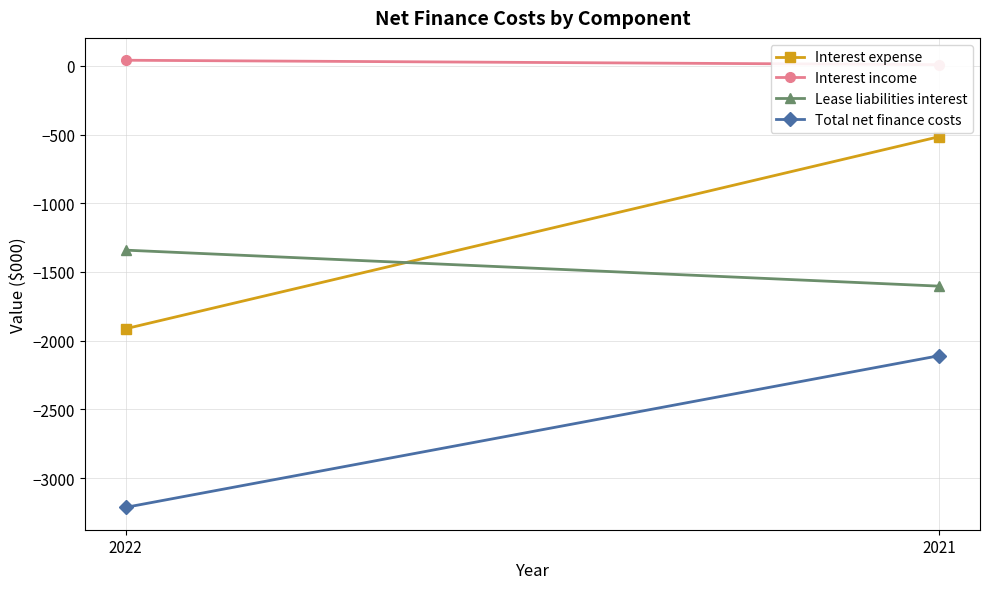

What is the difference between the maximum and minimum values in the Lease liabilities interest series?

262